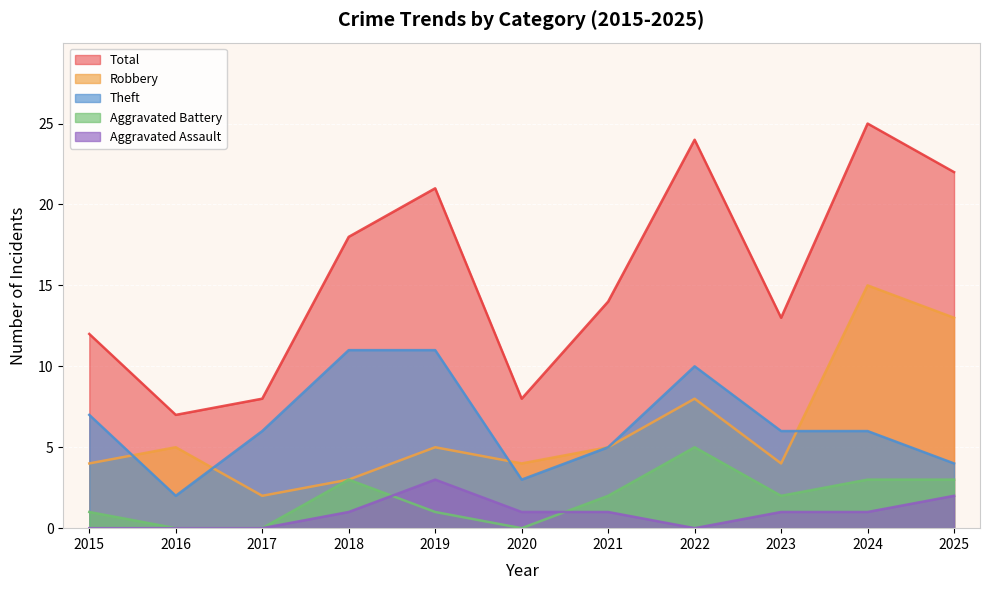

What is the value of the Aggravated Battery point at the 7th from the left?

2